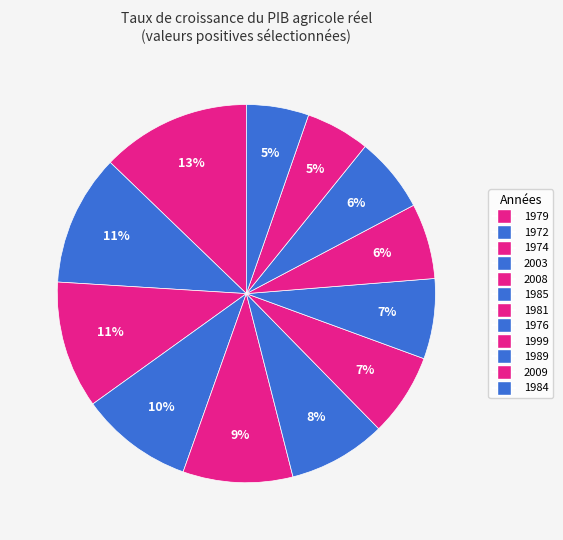

How many segments does this pie chart have?

12